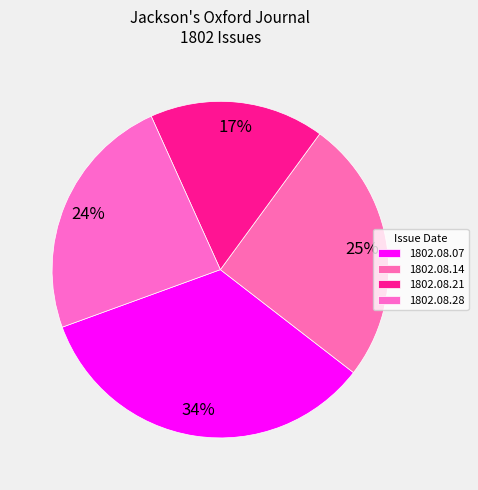

Between 1802.08.28 and 1802.08.14, which is larger?

1802.08.14